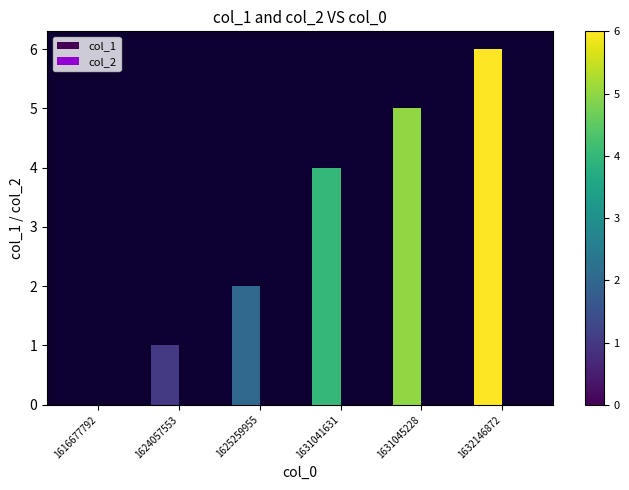

The chart shows a value of 5 at 1631045228. True or false?

True